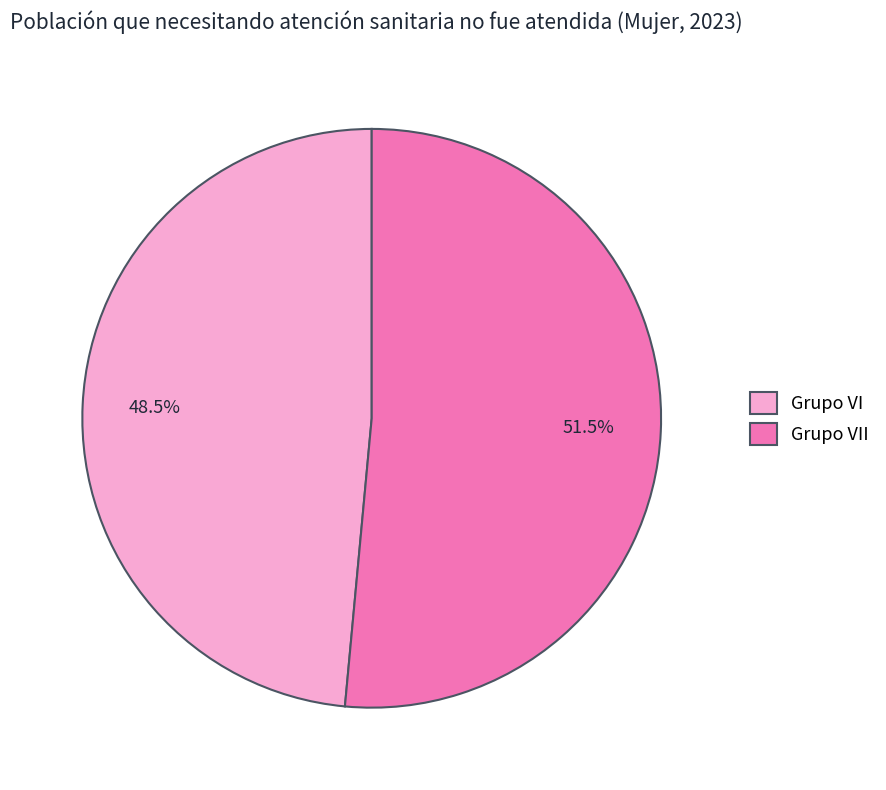

True or false: Grupo VI accounts for 54% of the total.

False